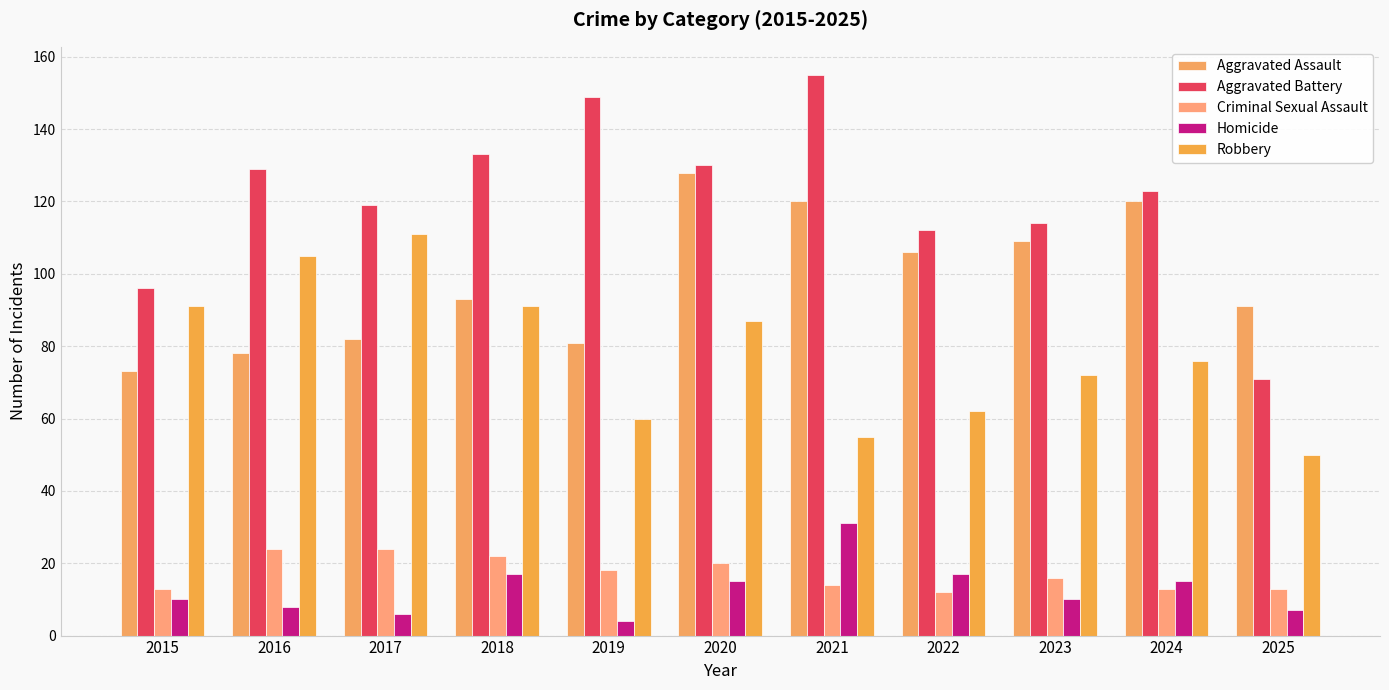

Are the bars grouped side by side (vs. stacked)?

Yes